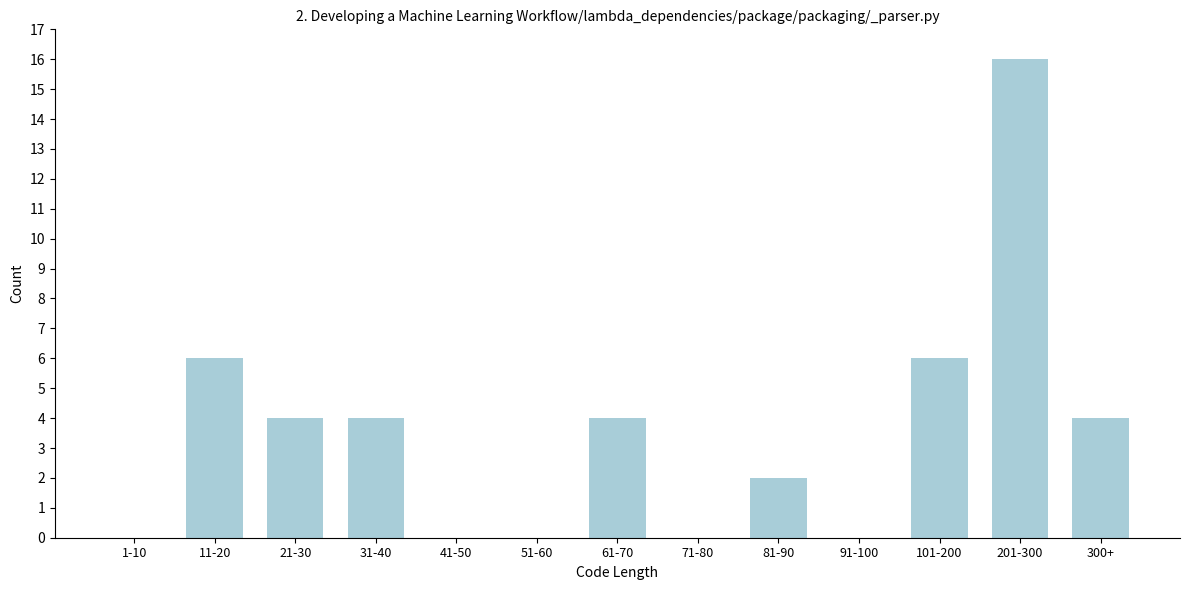

Reading right to left, extract all data points from this chart.

300+=4	201-300=16	101-200=6	91-100=0	81-90=2	71-80=0	61-70=4	51-60=0	41-50=0	31-40=4	21-30=4	11-20=6	1-10=0